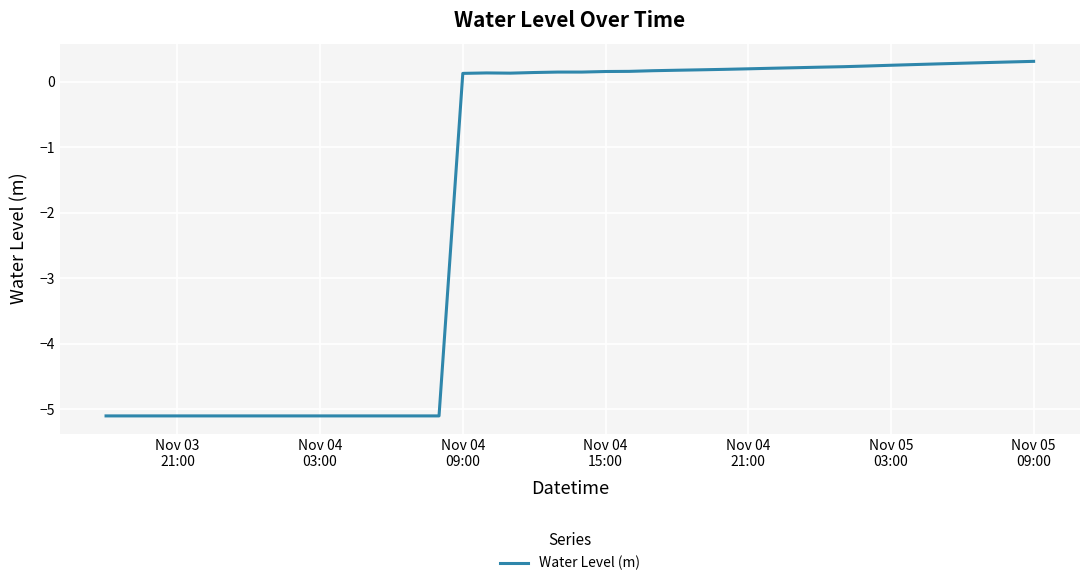

What is the difference between the maximum and minimum values?

5.4